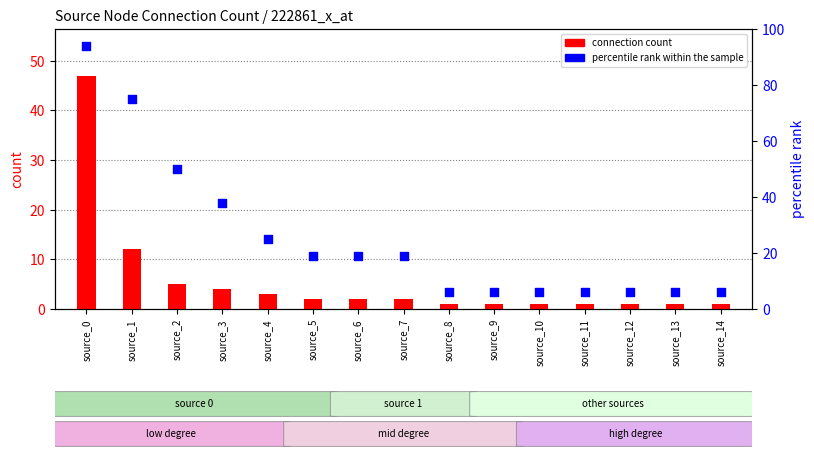

Which series has the widest spread of Y values?

percentile rank within the sample